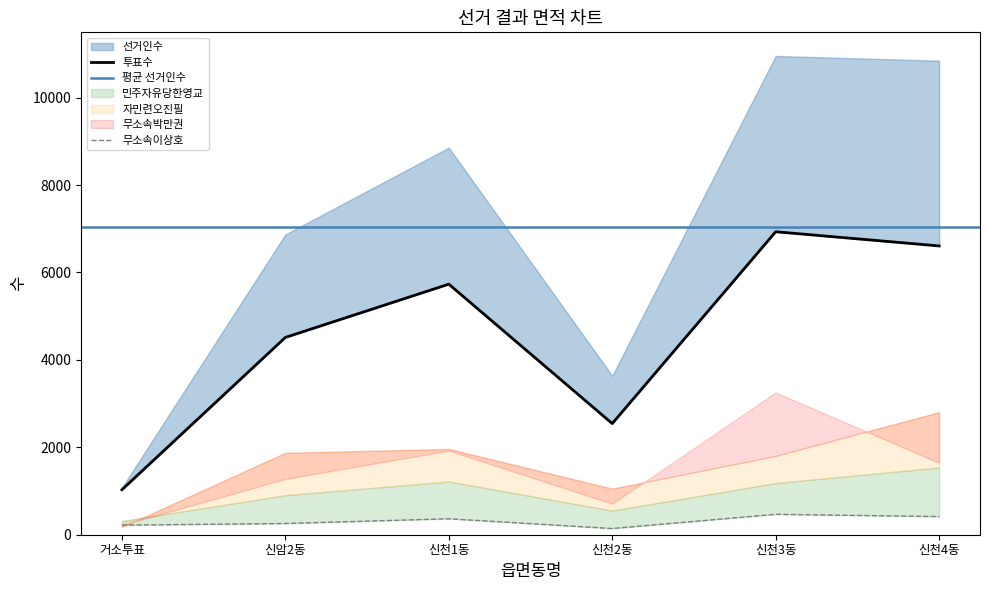

The 투표수 series shows 5732 at 신천1동. True or false?

True